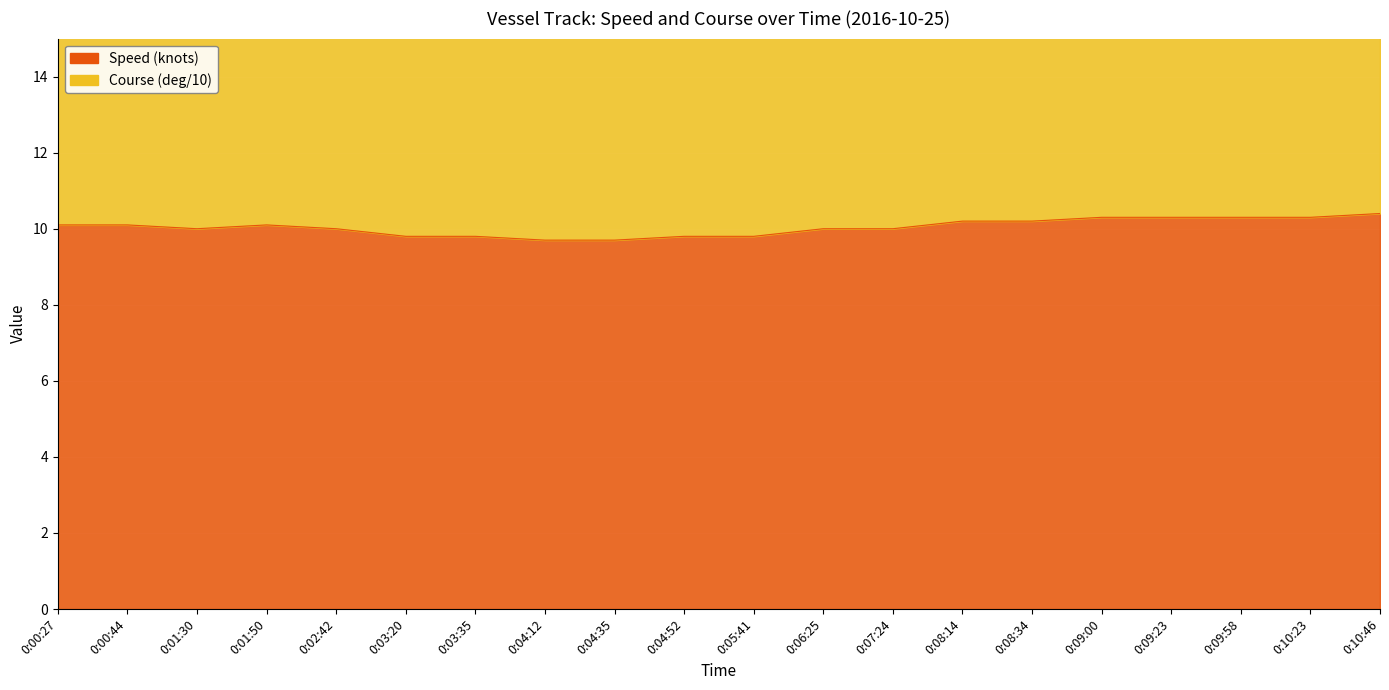

Read the Course (deg/10) value at 0:04:12.

20.0